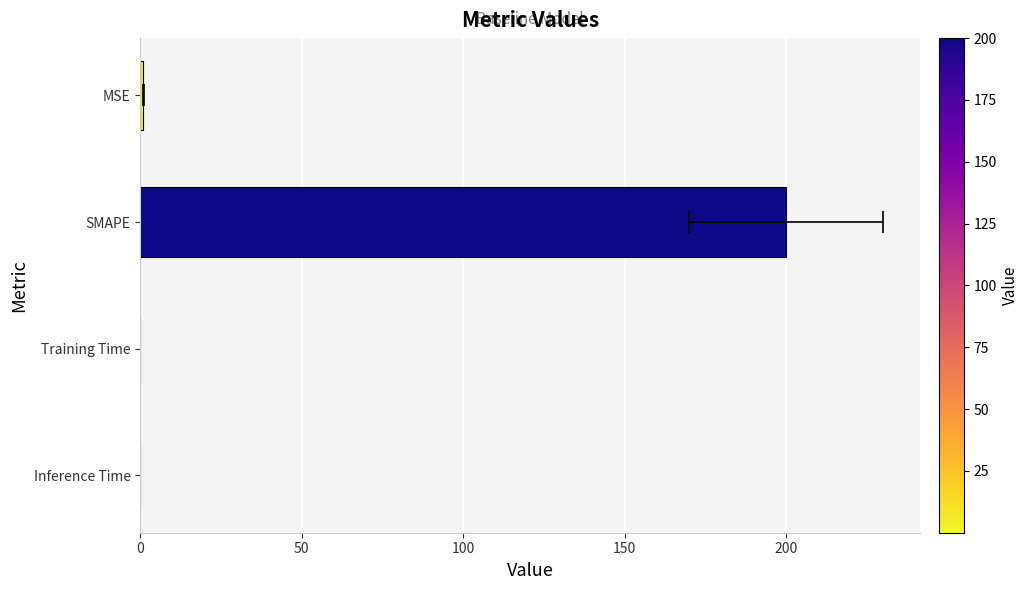

The value at MSE is 0.4. True or false?

False